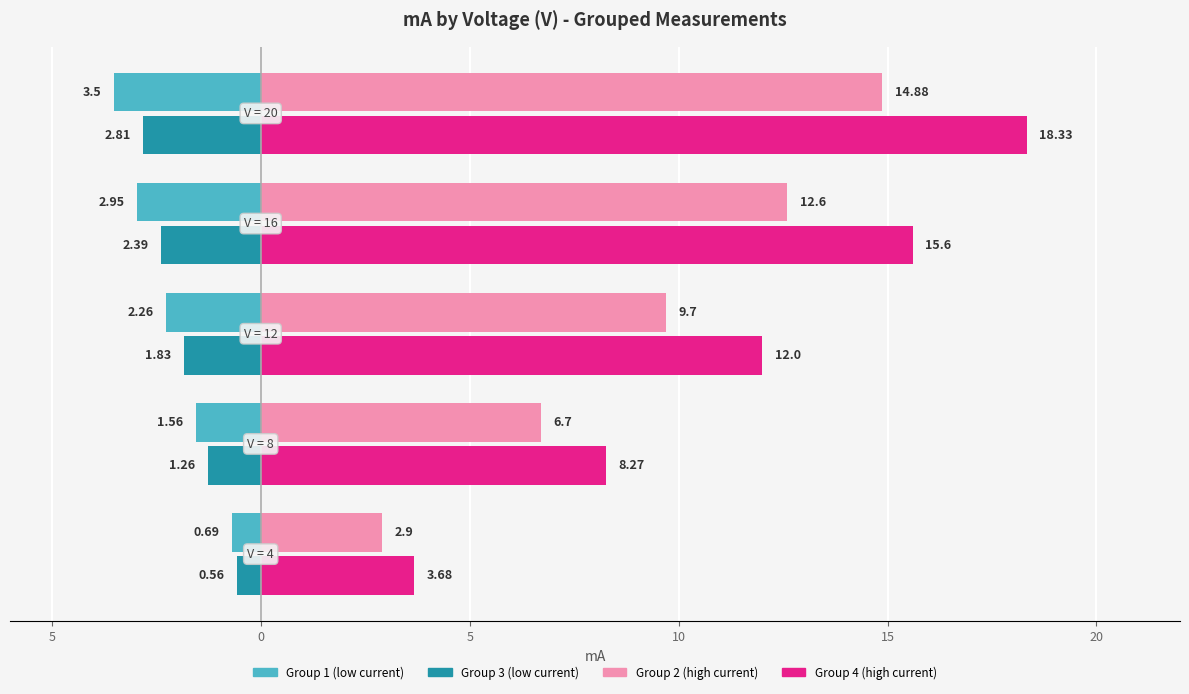

True or false: Group 1 (low V range) has a value of -3.9 at 5.

False